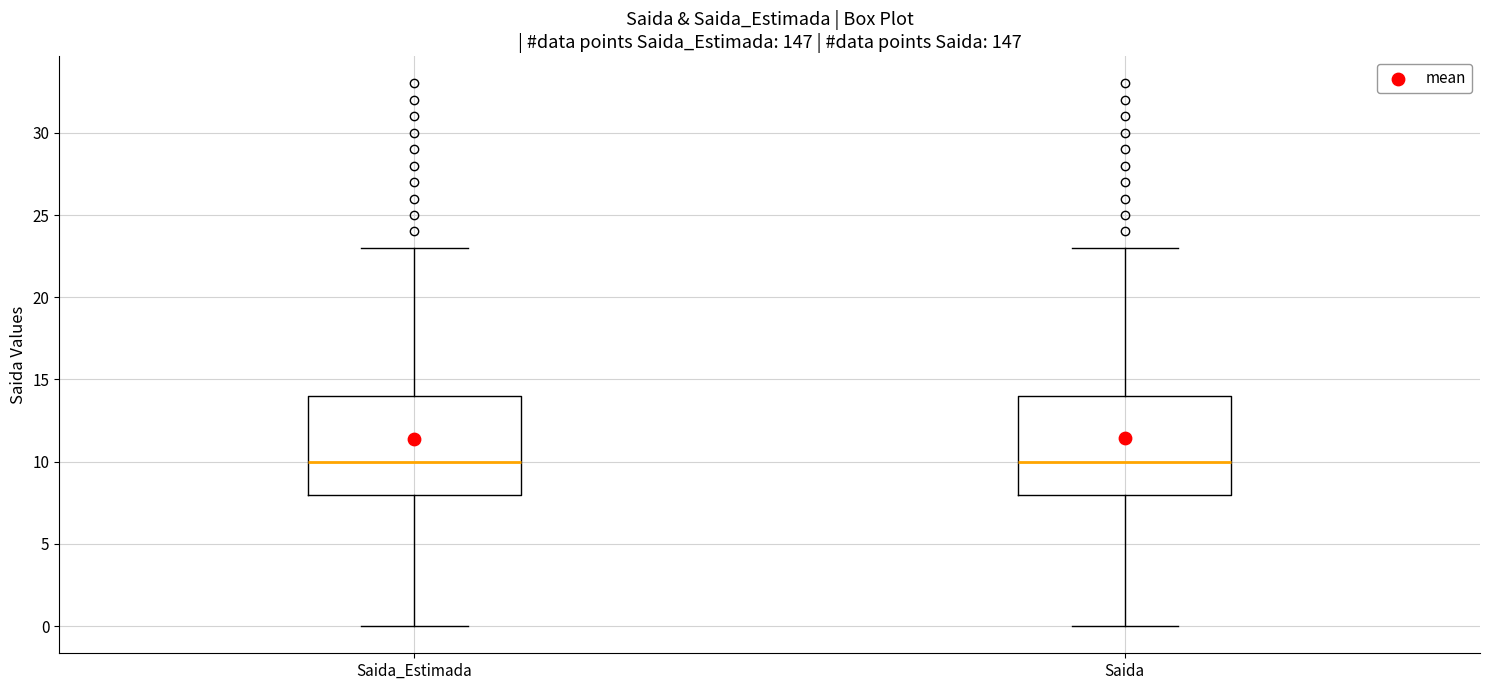

Where does the lower whisker of the box for Saida end on the y-axis? The values are not printed on the chart, so give them approximately, as read against the axis.

0